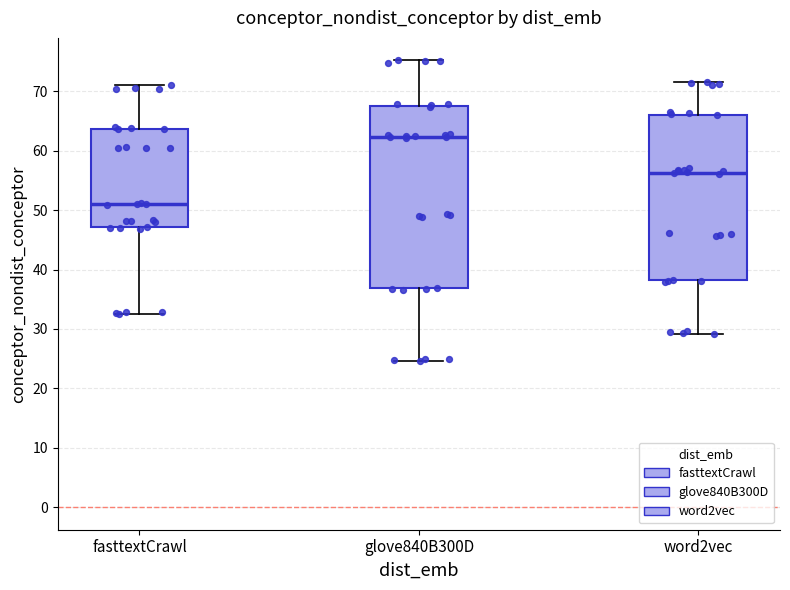

Which box has the lowest median line?

fasttextCrawl